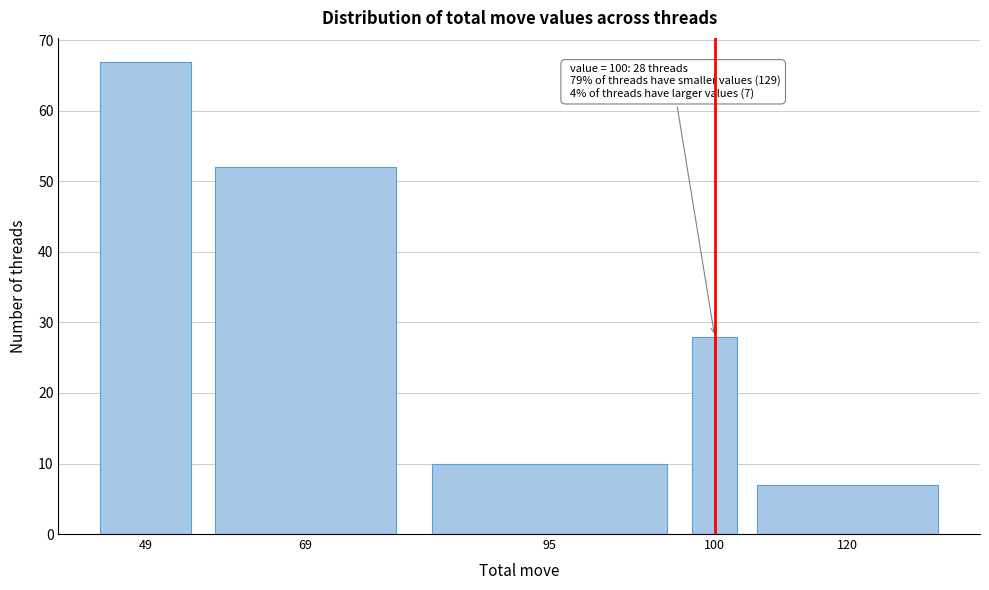

Reading right to left, what are all the values shown in this chart?

120=7	100=28	95=10	69=52	49=67